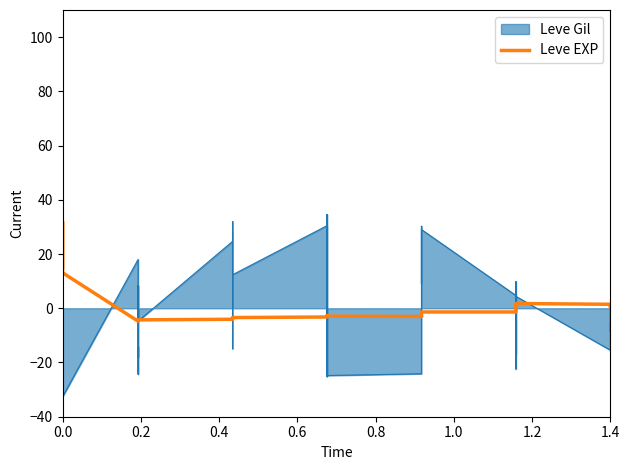

How many data points are above -2?

17